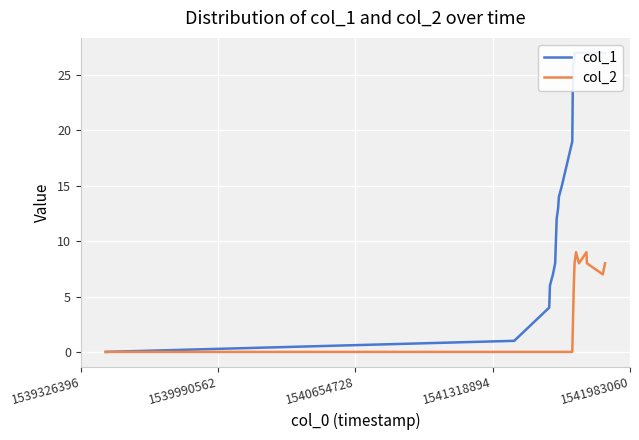

What is the highest value of the col_1 series?

27